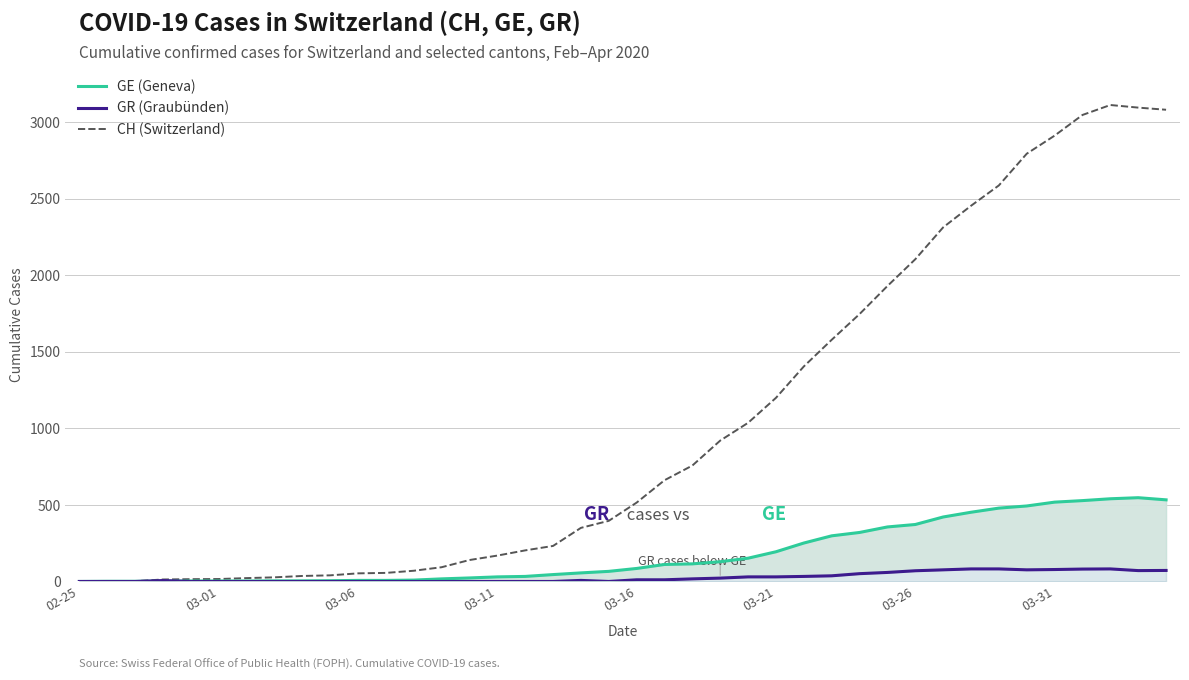

True or false: GR (Graubünden) and CH (Switzerland) cross at least once.

False